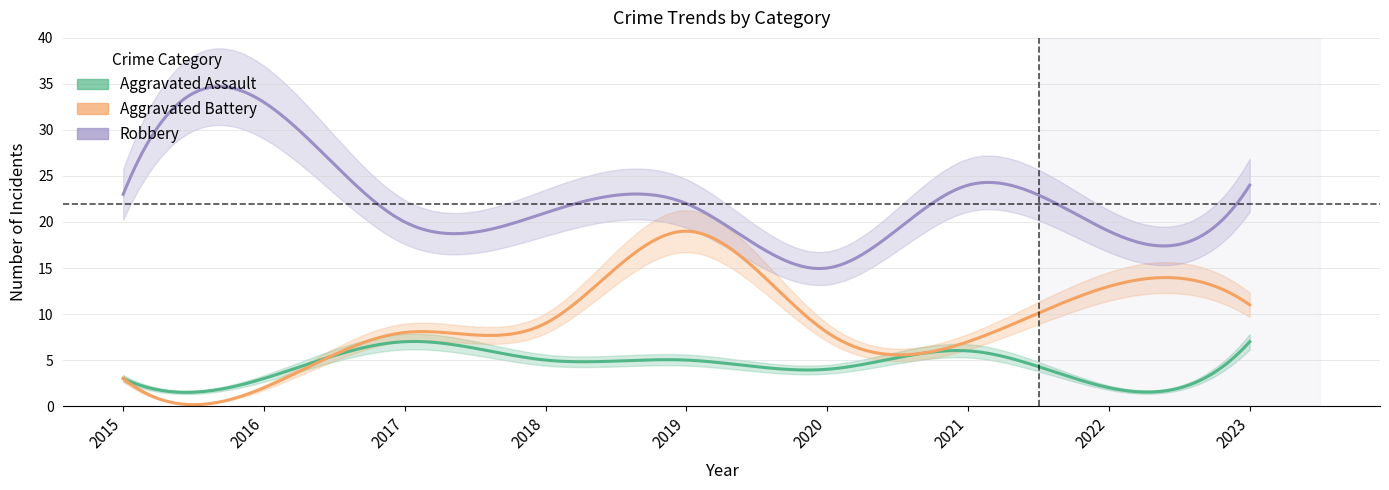

Between 2021 and 2015, which is larger?

2021